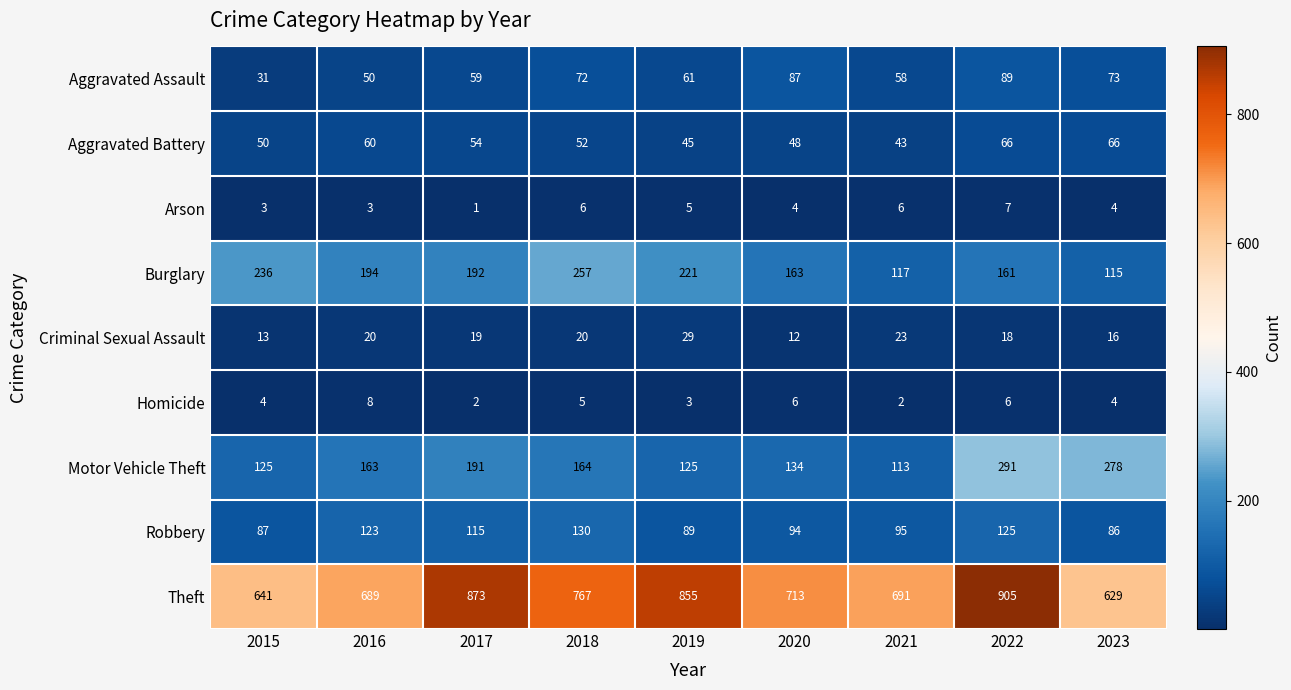

Which series has the largest range (max minus min)?

Theft